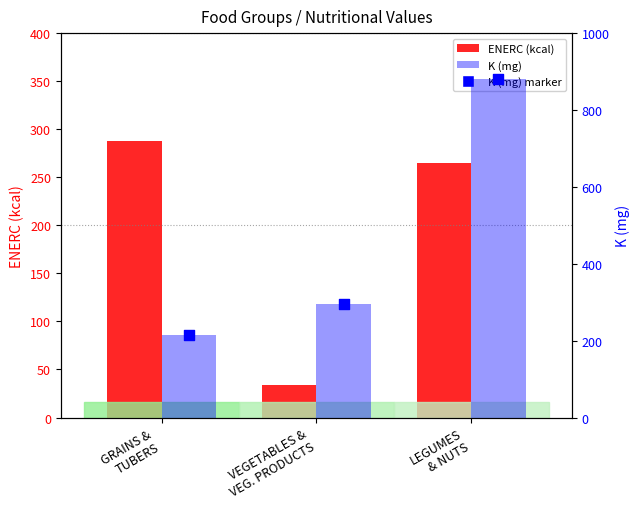

At how many categories does at least one series exceed 629?

1